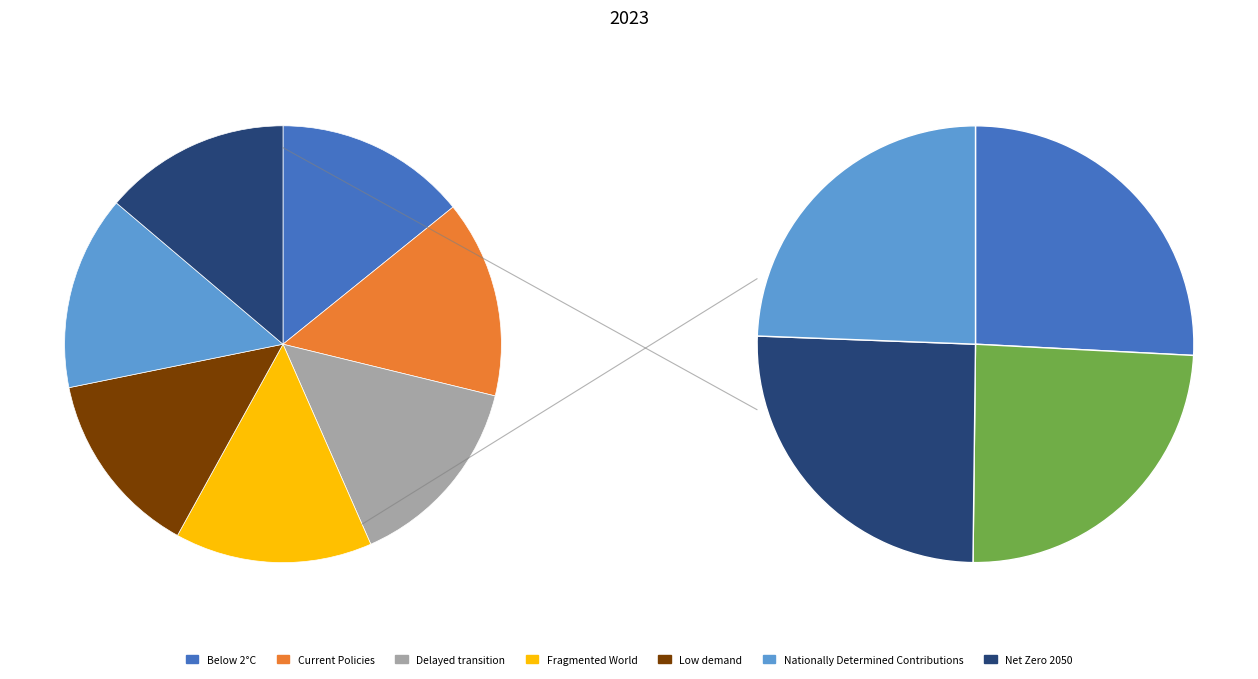

To the nearest percent, what percentage of the pie is Net Zero 2050?

14%